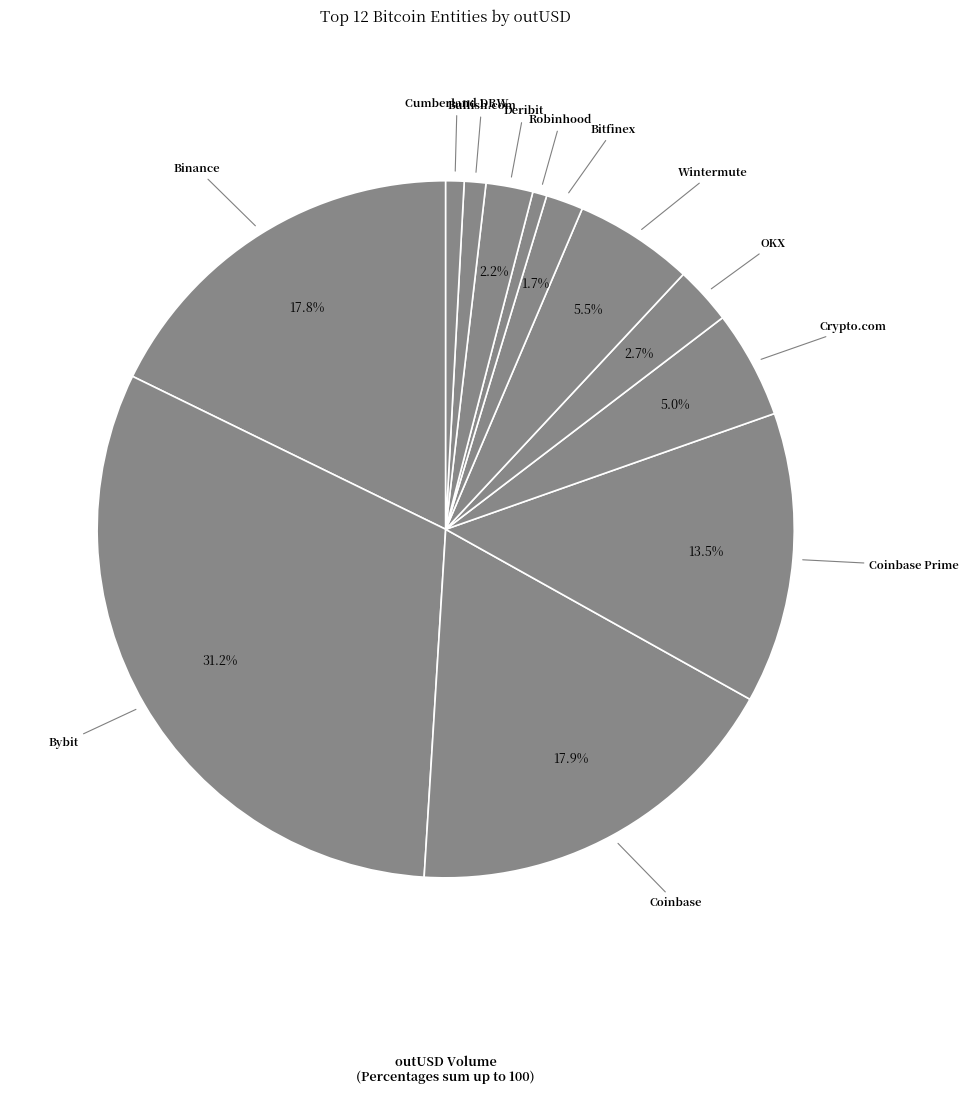

How many slices are in this pie chart?

12